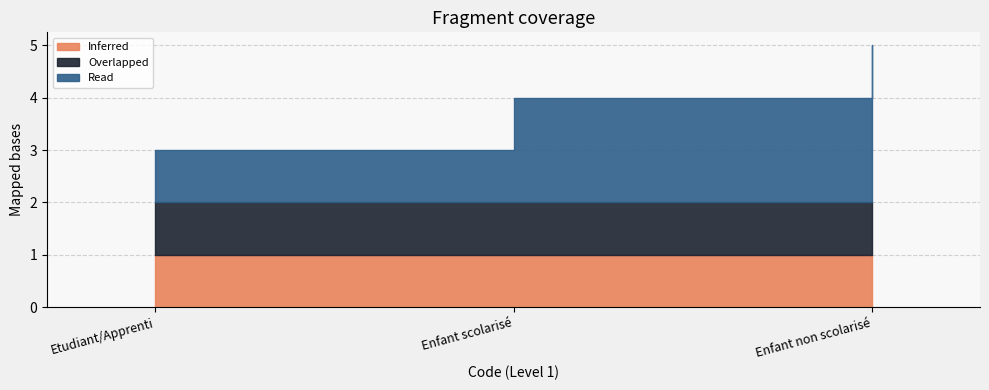

What is the maximum value for Inferred?

1